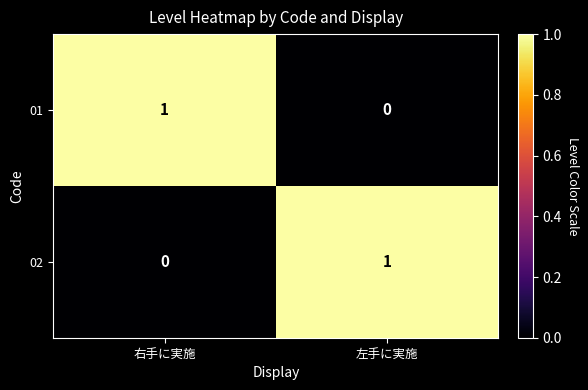

The 02 series shows 0 at 右手に実施. True or false?

True